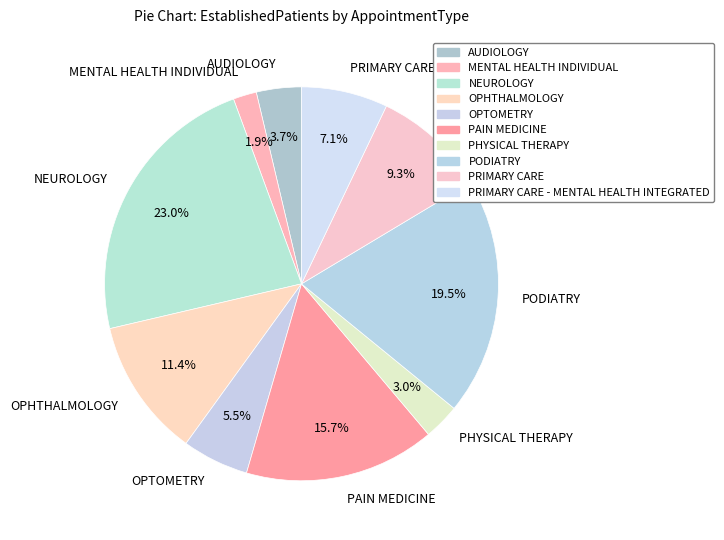

Which slice is the smallest?

MENTAL HEALTH INDIVIDUAL